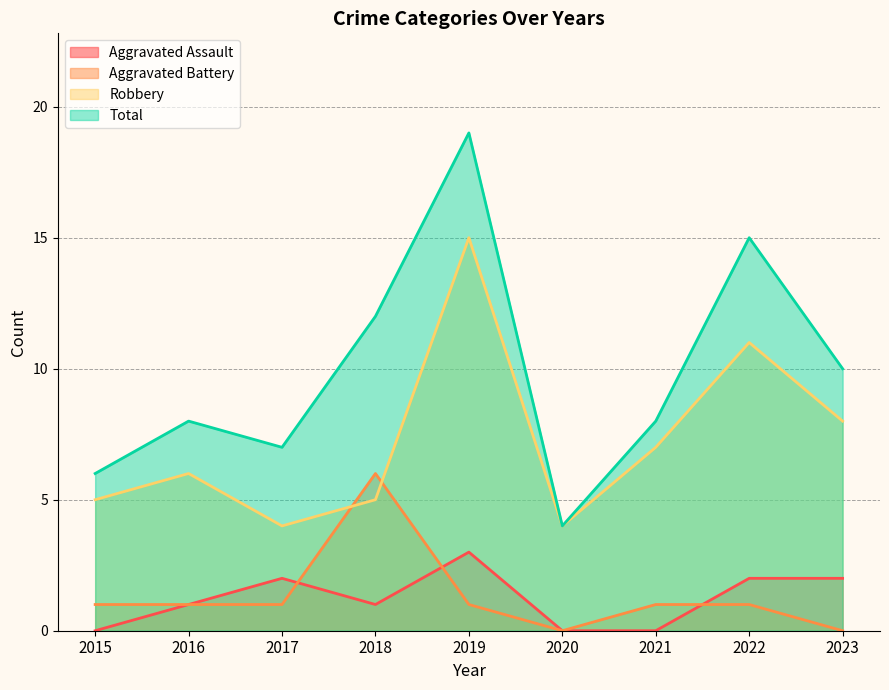

Is the value of Robbery at 2016 greater than the value of Aggravated Assault at 2015?

Yes